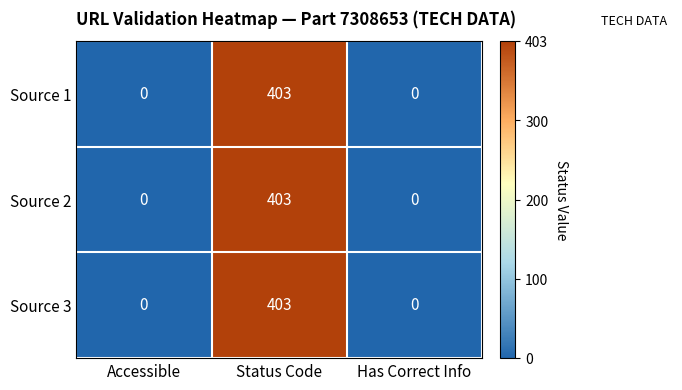

The value of Source 3 at Accessible is 260. True or false?

False